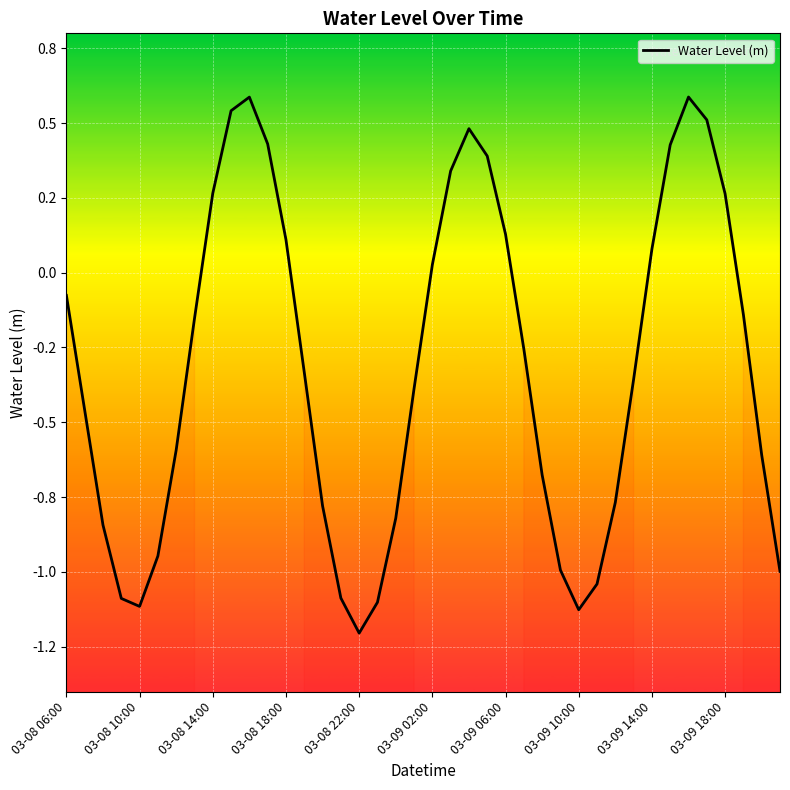

What is the smallest value displayed?

-1.2